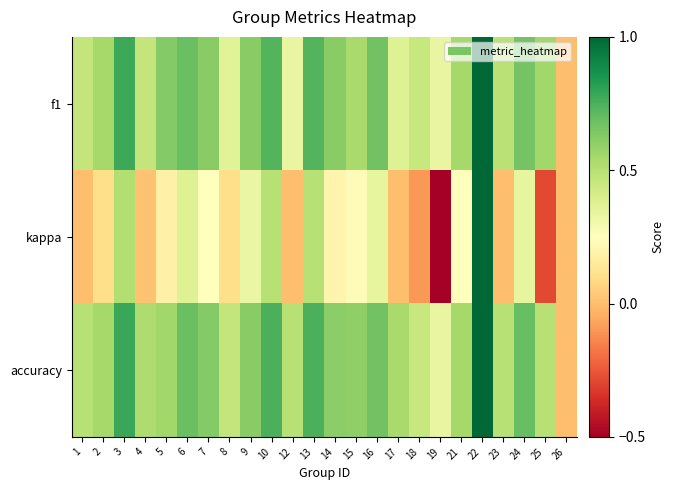

At how many categories does at least one series exceed 0?

23